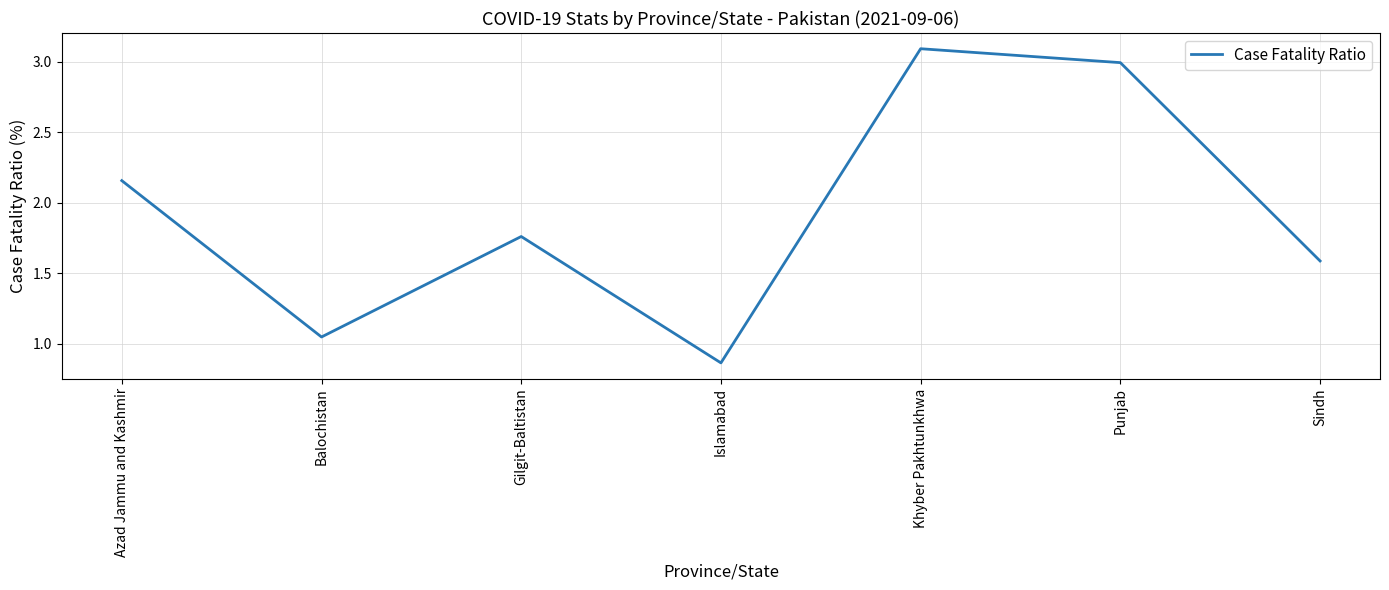

Where is the data nearest to the value 1?

Balochistan